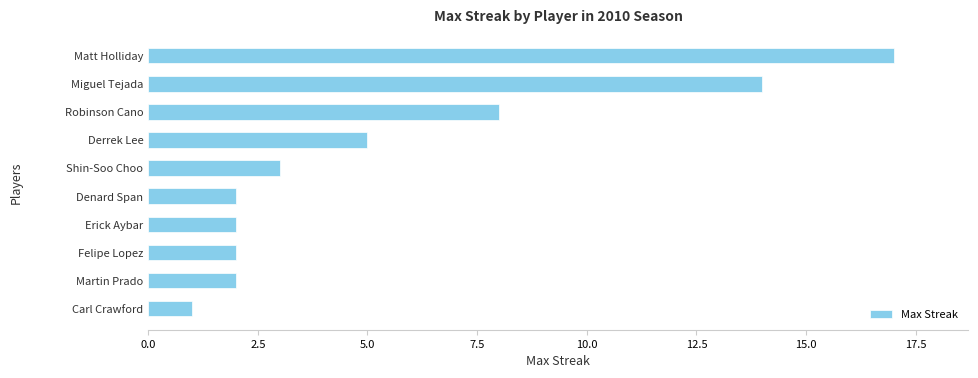

True or false: the data shows 23 at Matt Holliday.

False